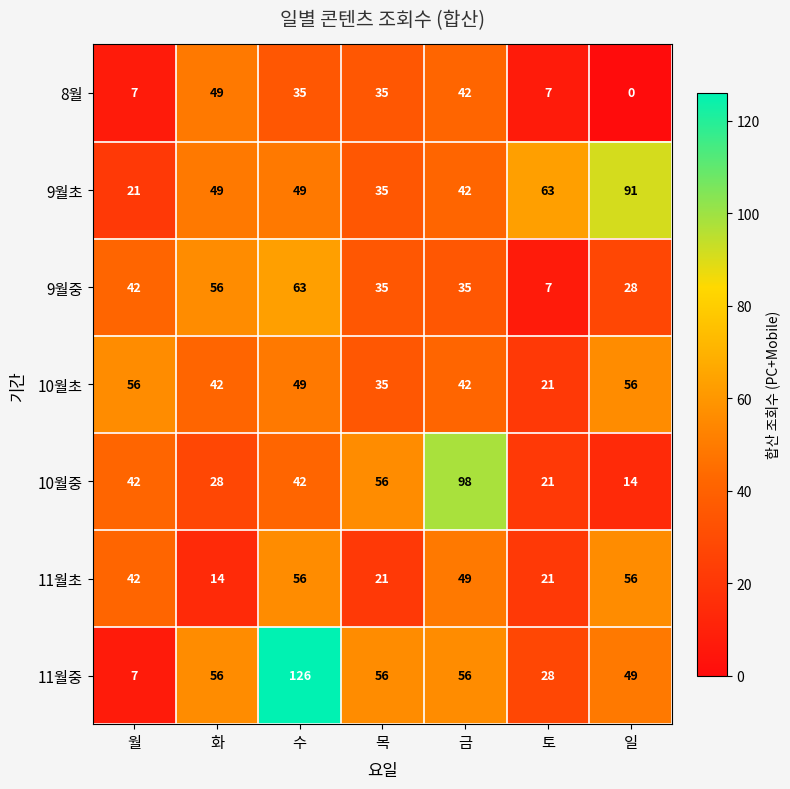

At which category is the sum across all series the highest?

수